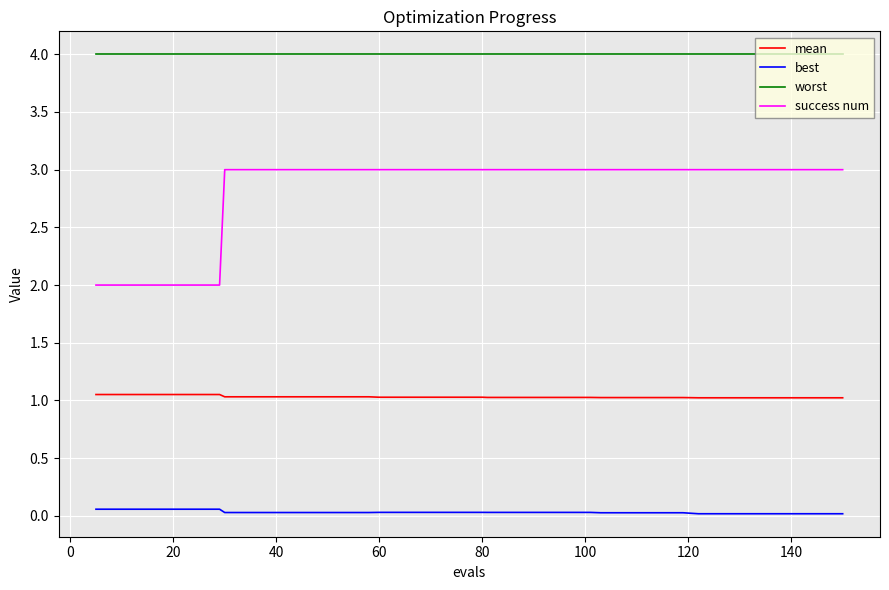

How many lines are shown in the chart?

4